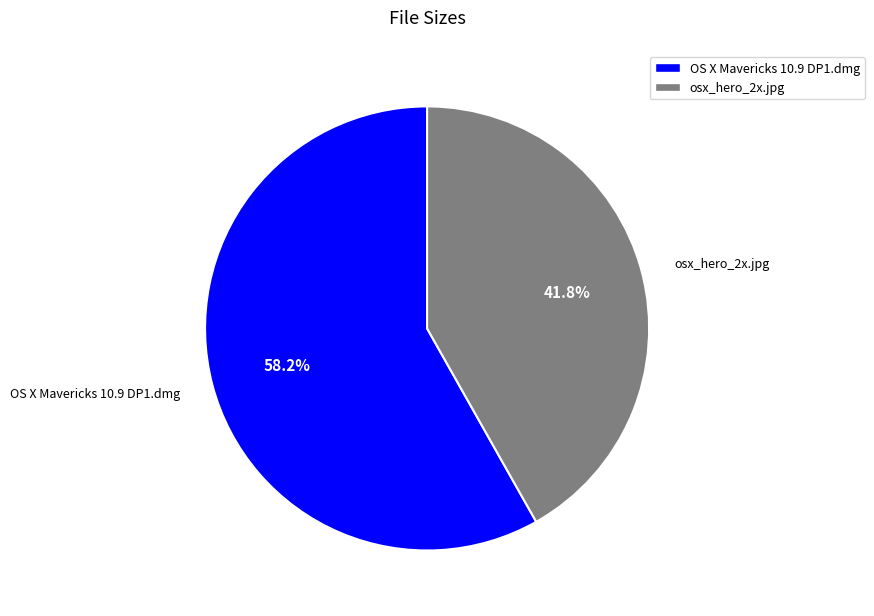

Rank the categories by value from lowest to highest.

osx_hero_2x.jpg, OS X Mavericks 10.9 DP1.dmg